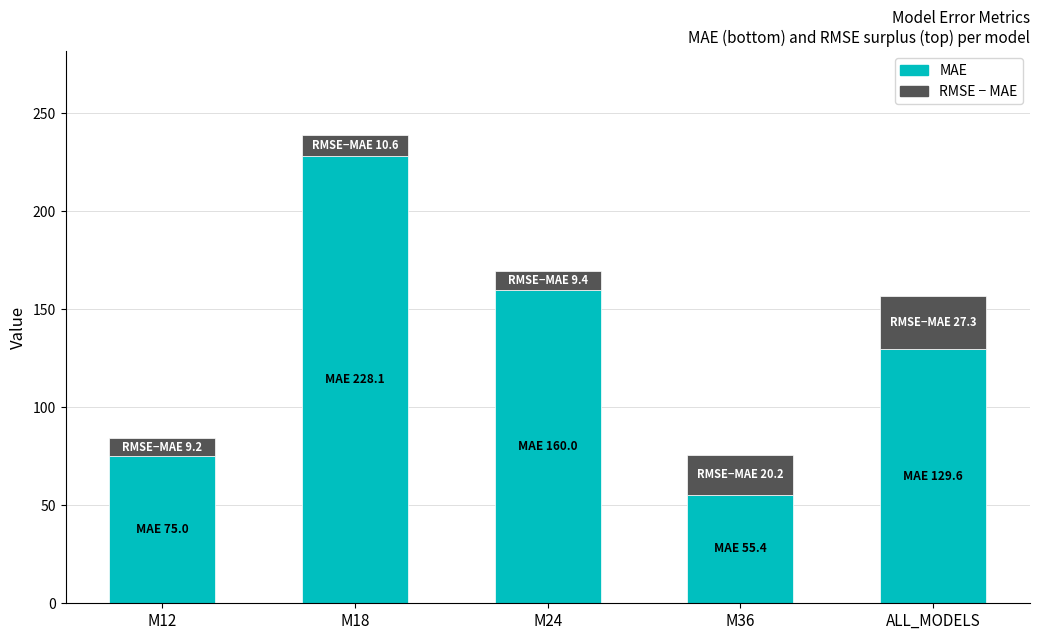

Which category has the lowest value in the MAE series?

M36